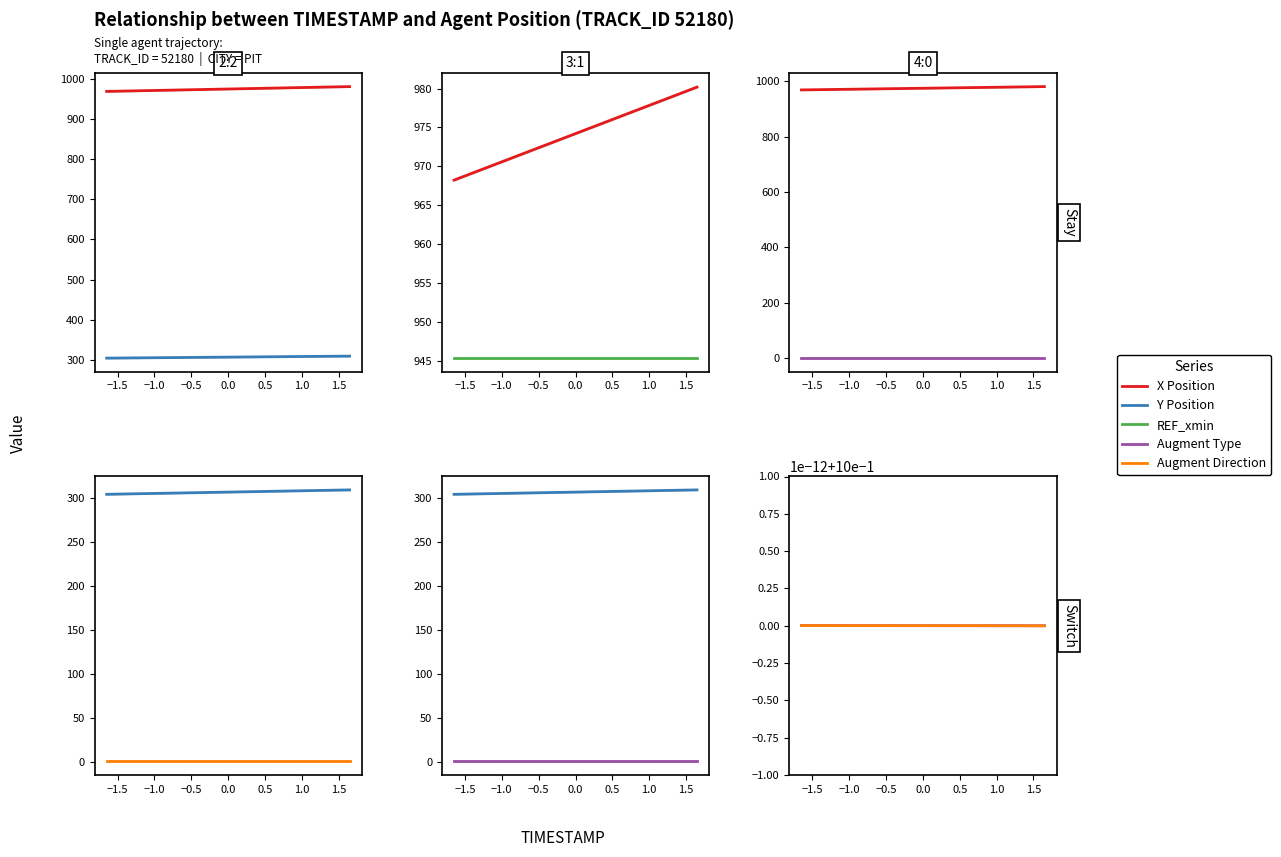

The value of AUGMENT_TYPE at 14 is 0.6. True or false?

False